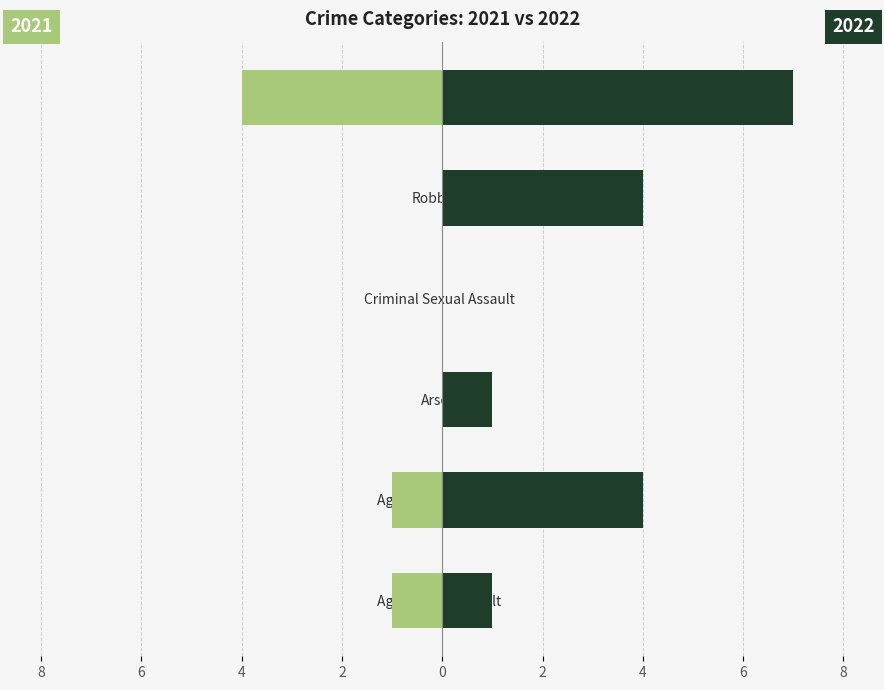

How many values in the 2022 series are below 4?

3